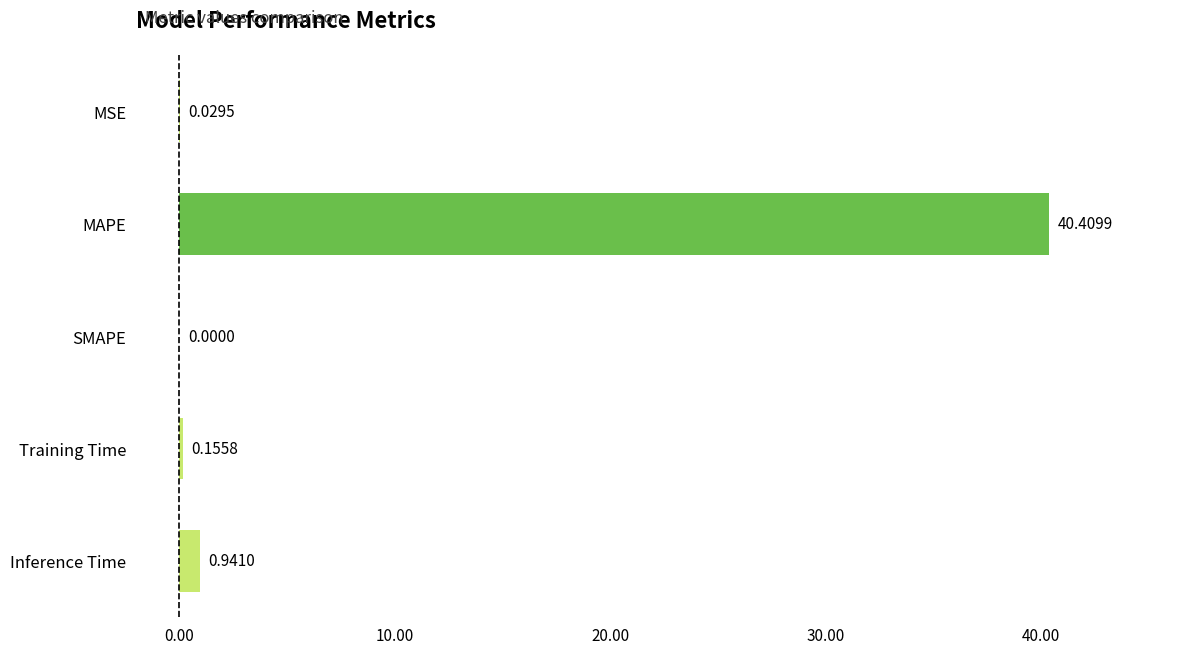

Which has a higher value, MSE or Inference Time?

Inference Time